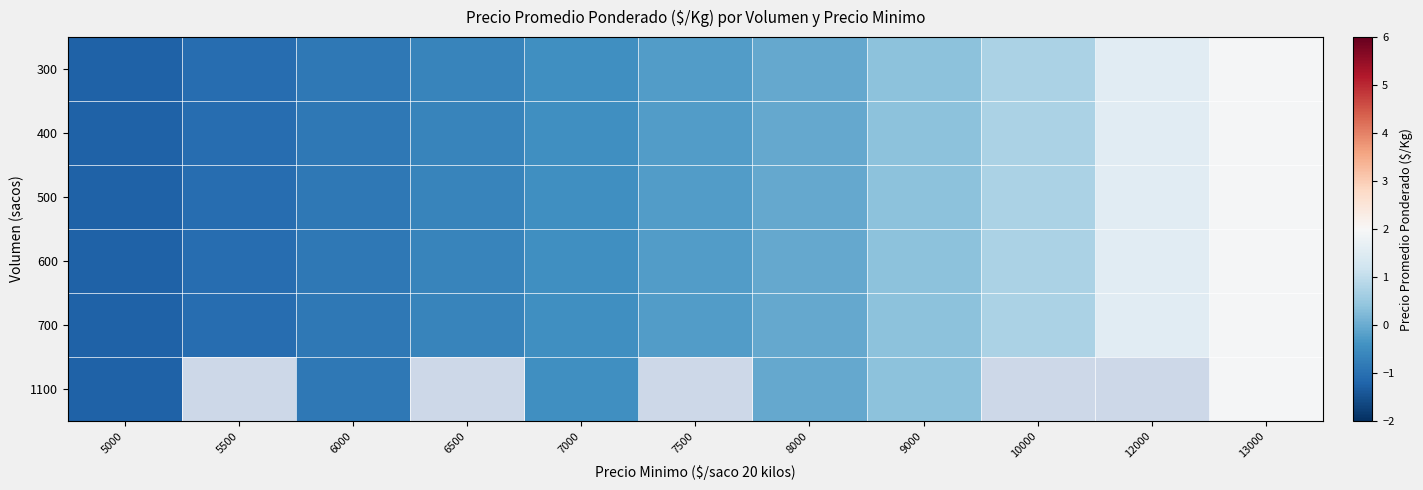

What is the sum of all 700 values?

0.1